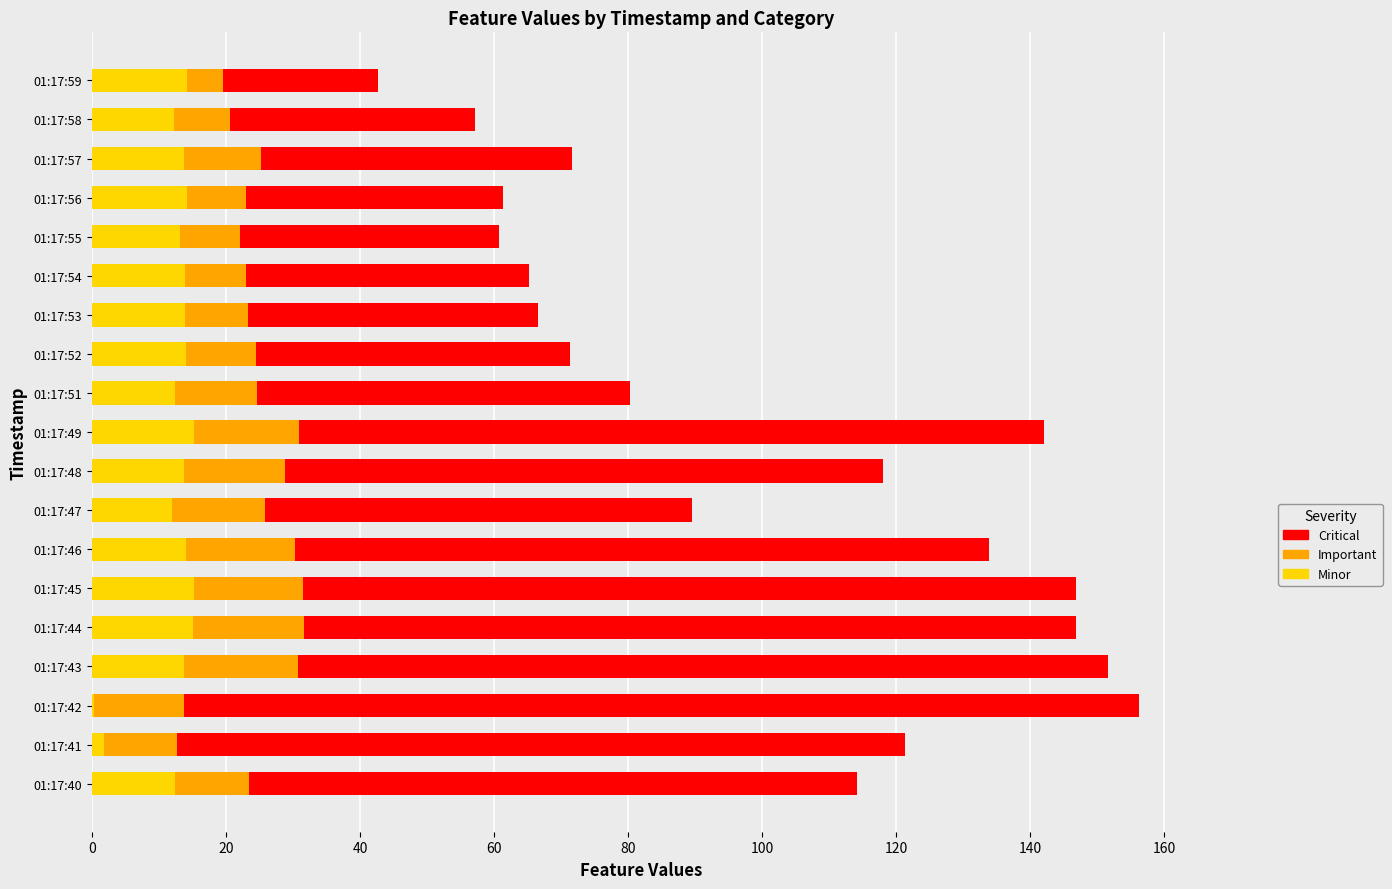

At which category is the sum across all series the highest?

01:17:42